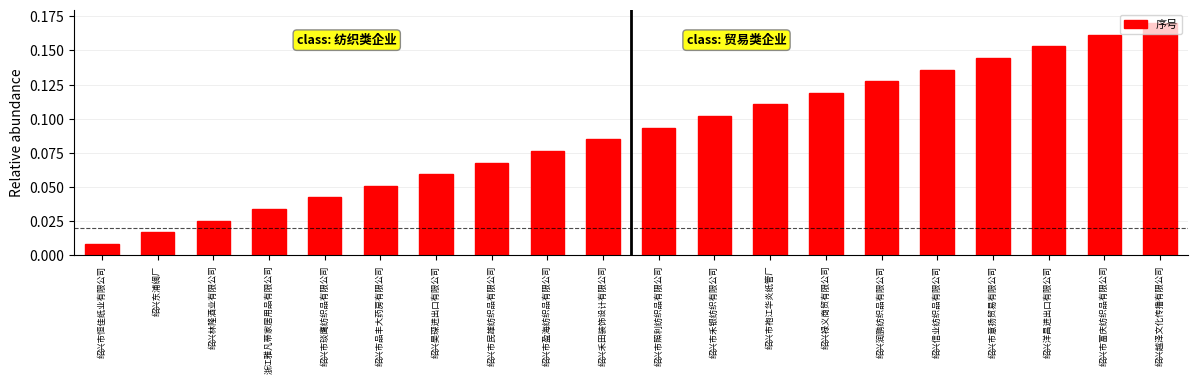

List the labels in order of value, smallest first.

绍兴市恒佳纸业有限公司, 绍兴东浦绸厂, 绍兴林隆酒业有限公司, 浙江雅凡蒂家居用品有限公司, 绍兴市琰鹰纺织品有限公司, 绍兴市品丰大药房有限公司, 绍兴昊琛进出口有限公司, 绍兴市民雄纺织品有限公司, 绍兴市盈海纺织品有限公司, 绍兴禾田装饰设计有限公司, 绍兴市照利纺织品有限公司, 绍兴市禾银纺织有限公司, 绍兴市袍江华炎纸管厂, 绍兴禄义商贸有限公司, 绍兴润鹏纺织品有限公司, 绍兴信业纺织品有限公司, 绍兴市意扬贸易有限公司, 绍兴洋昌进出口有限公司, 绍兴市富庆纺织品有限公司, 绍兴越泽文化传播有限公司